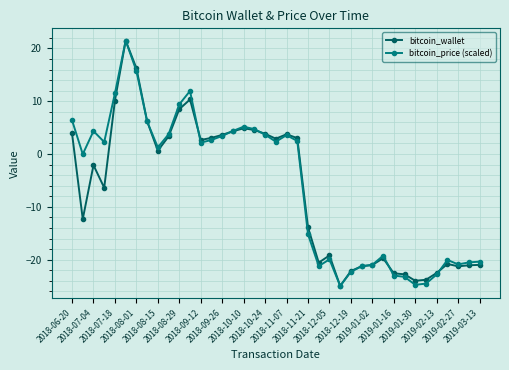

What is the greatest value displayed?

21.5